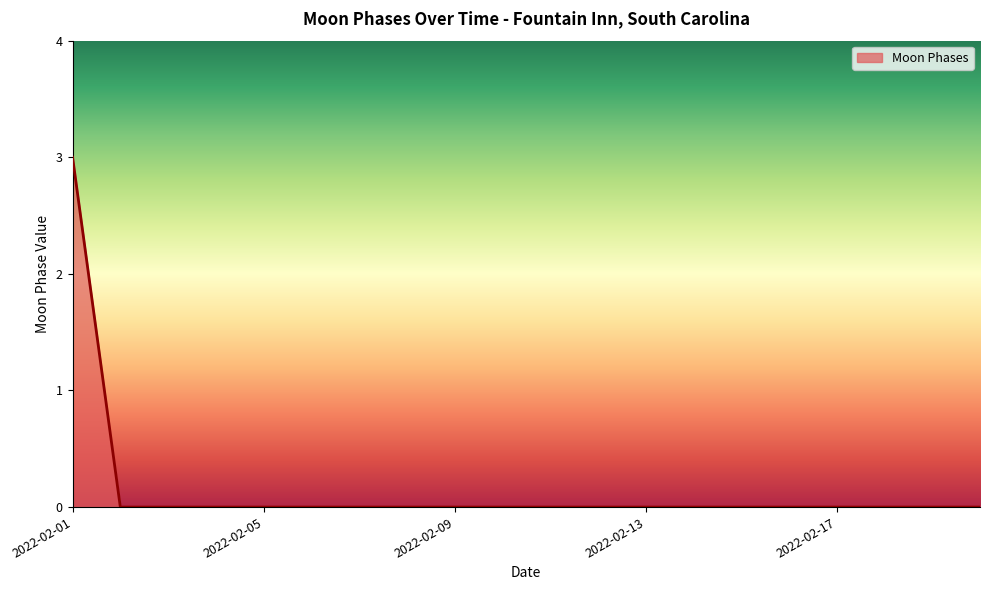

Reading right to left, list all the values displayed in this chart.

0	0	0	0	0	0	0	0	0	0	0	0	0	0	0	0	0	0	0	3